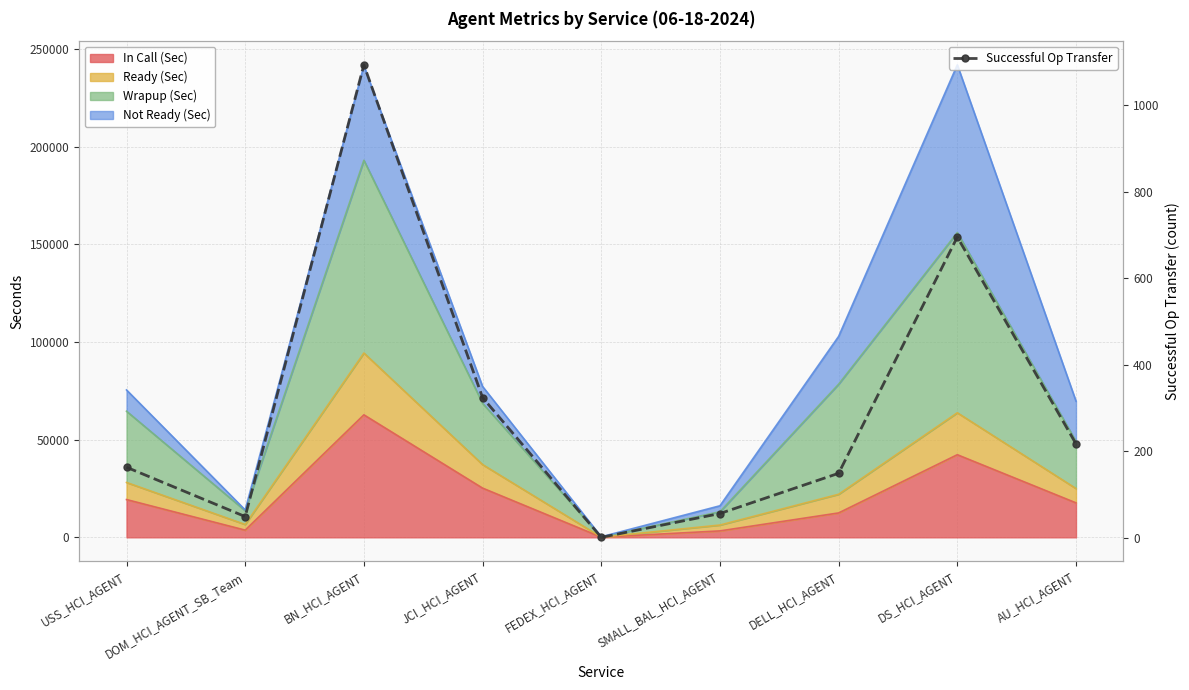

At which label is the value closest to 547?

DS_HCI_AGENT